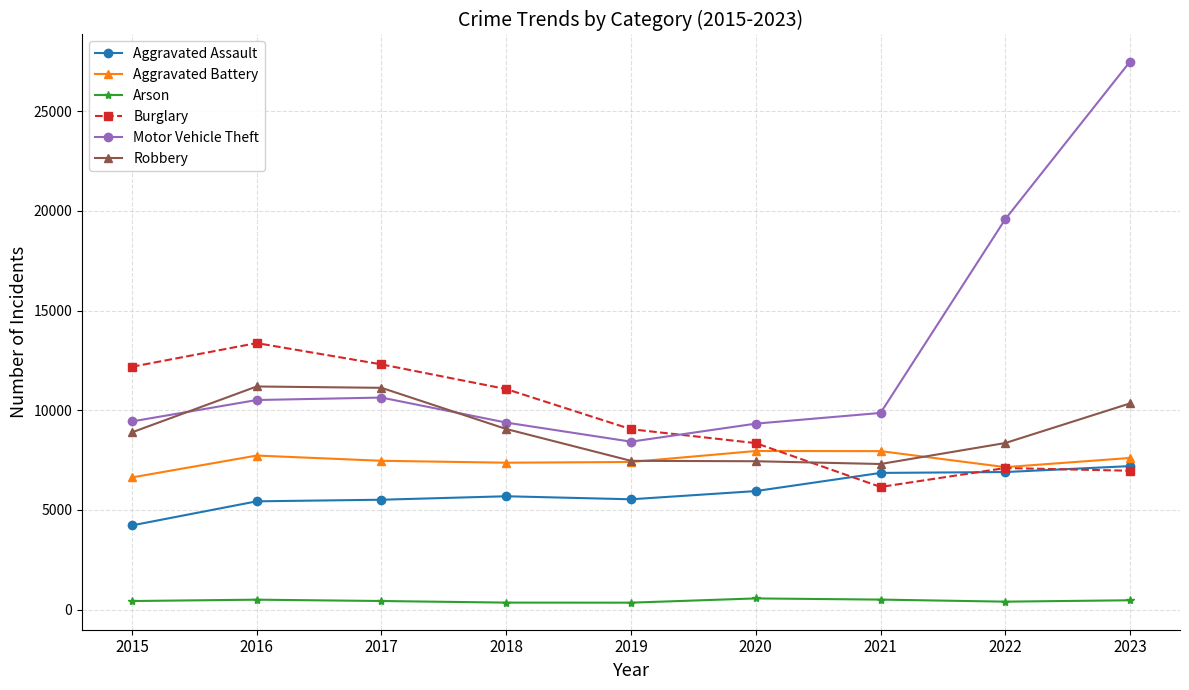

At 2017, list the series in order from smallest to largest.

Arson, Aggravated Assault, Aggravated Battery, Motor Vehicle Theft, Robbery, Burglary